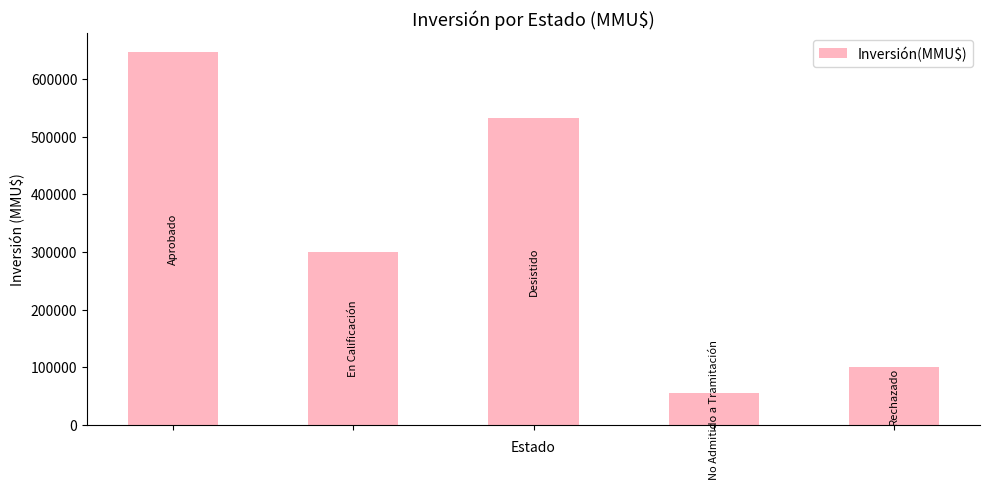

What is the value of the 4th bar from the left?

55000